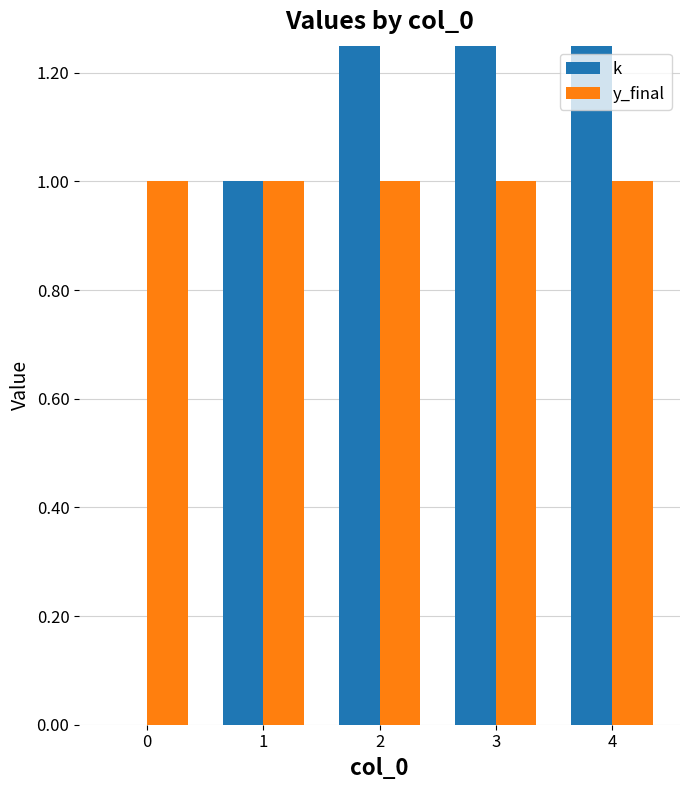

What is the approximate value of y_final at 4?

1